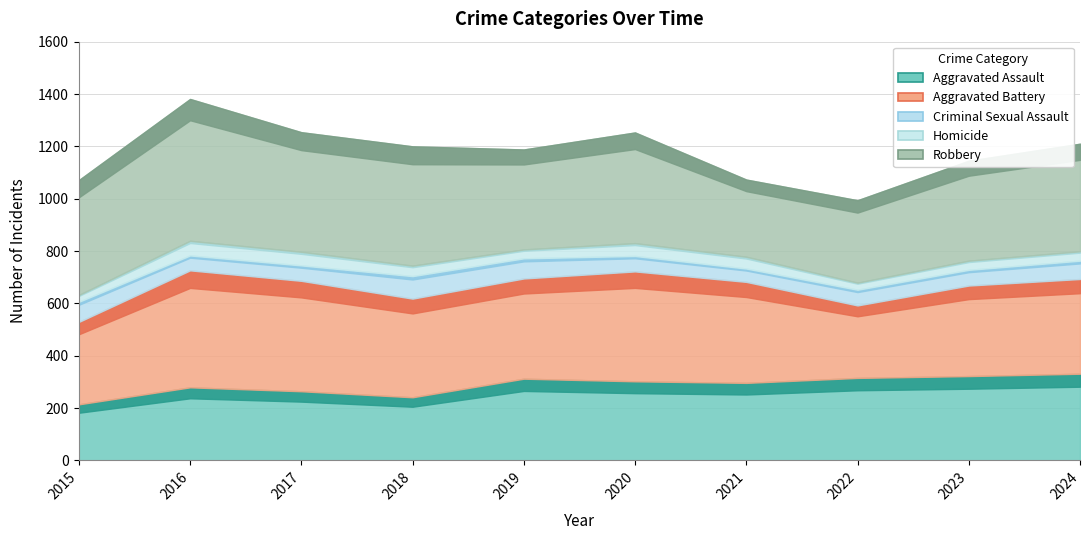

True or false: Homicide and Criminal Sexual Assault intersect in this chart.

False